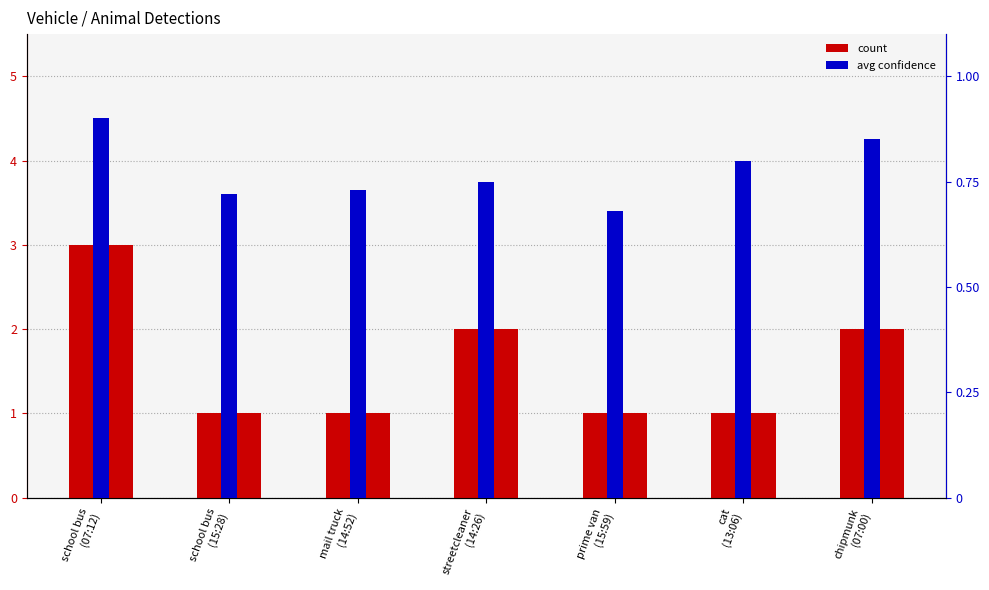

Which series has the widest spread of values?

count